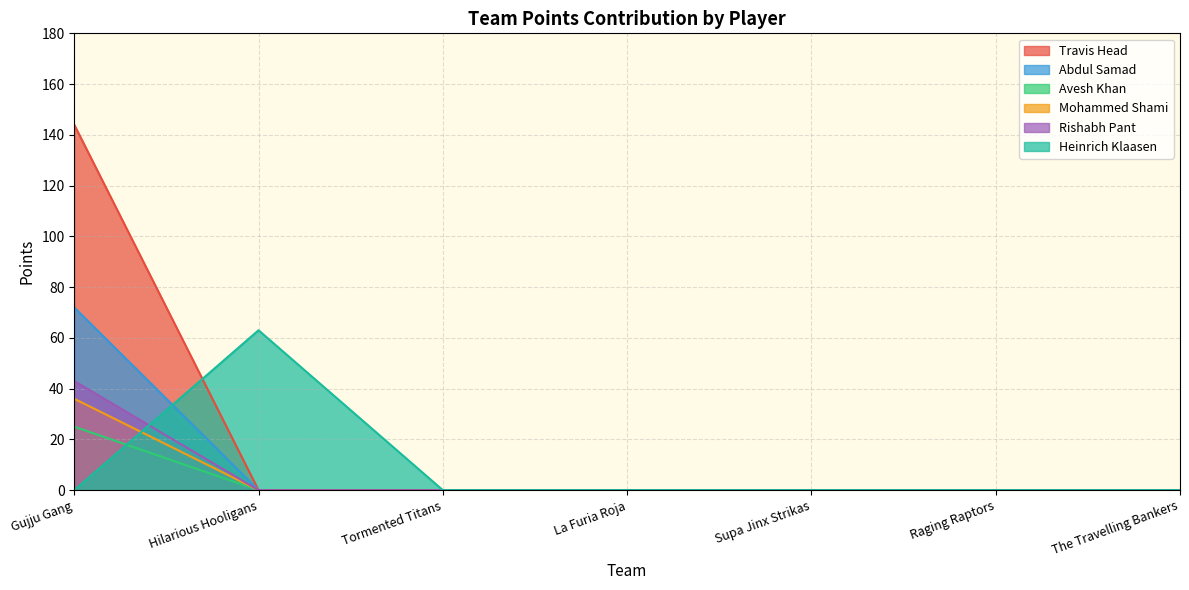

At how many categories does at least one series exceed 4?

2